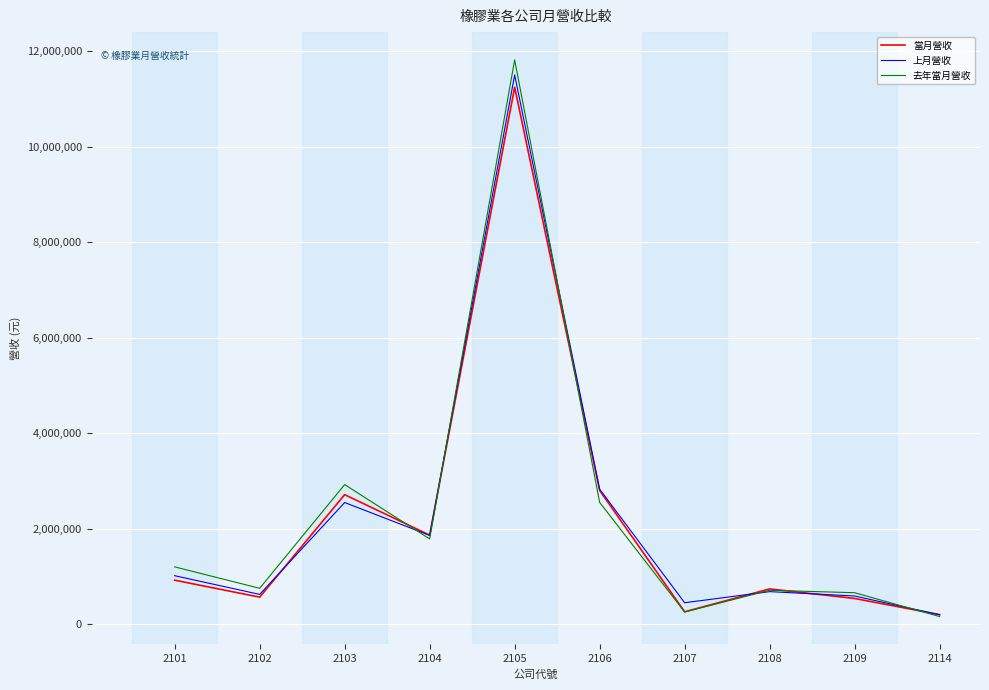

What is the total value across all series at 2107?

951367